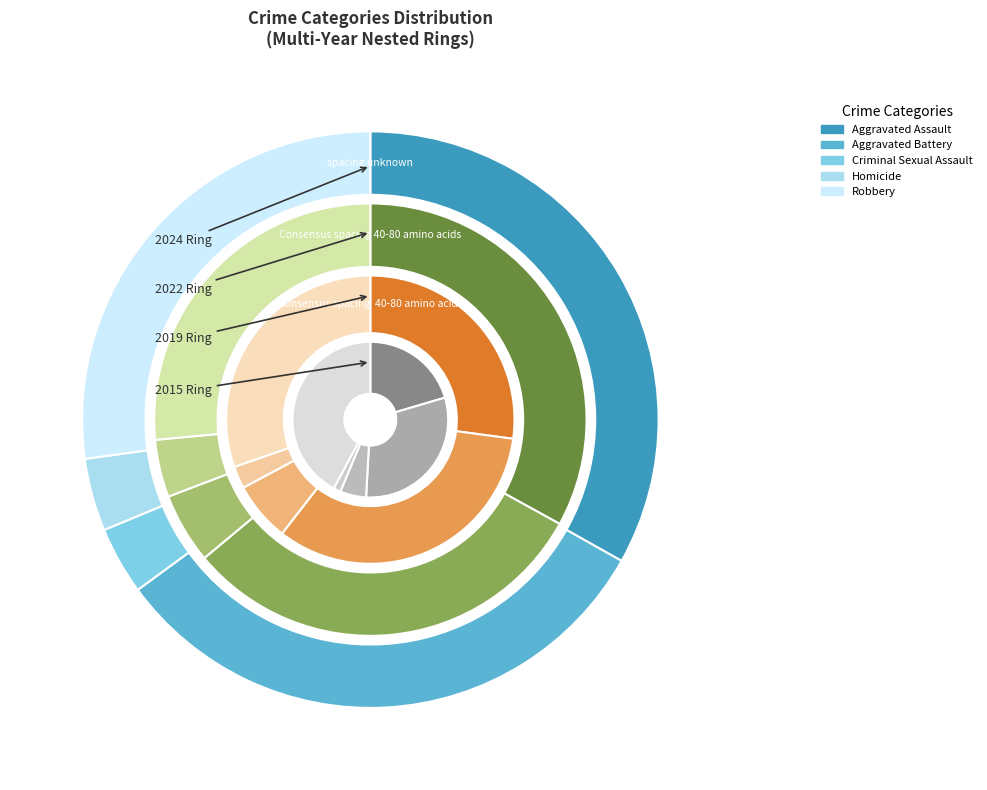

To the nearest percent, what percentage of the pie is Robbery?

26%